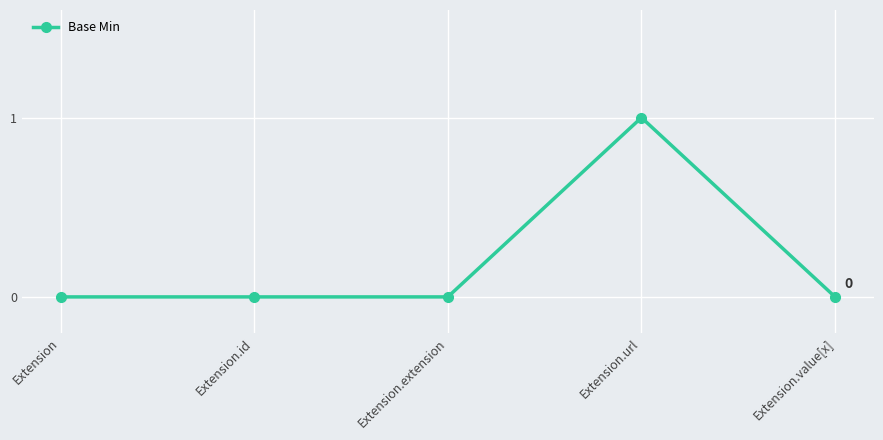

The value at Extension.extension is 0. True or false?

True